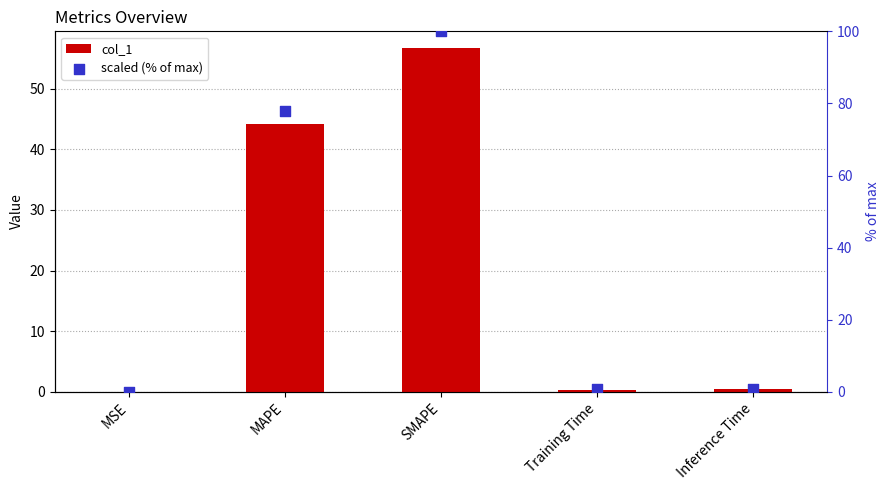

At how many categories does at least one series exceed 96?

1